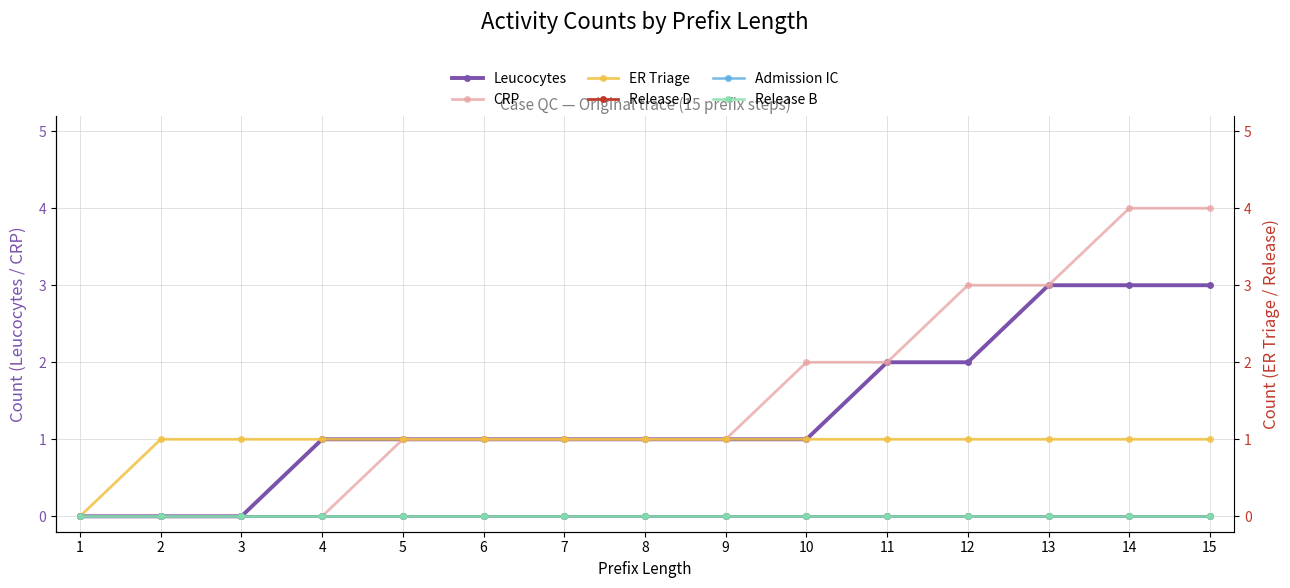

True or false: Admission IC has more than 2 points higher than both neighbors.

False